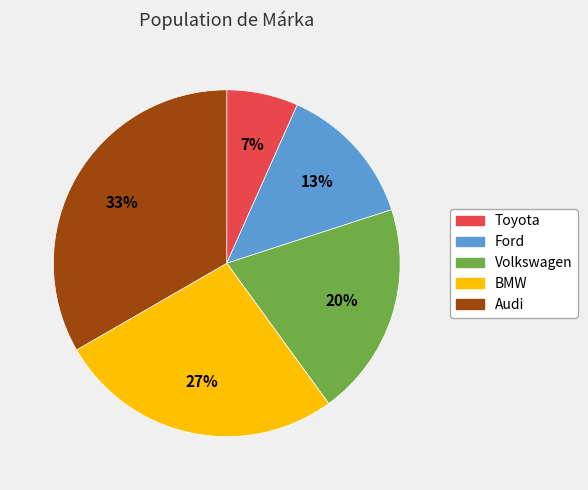

Rank the categories by value from highest to lowest.

Audi, BMW, Volkswagen, Ford, Toyota